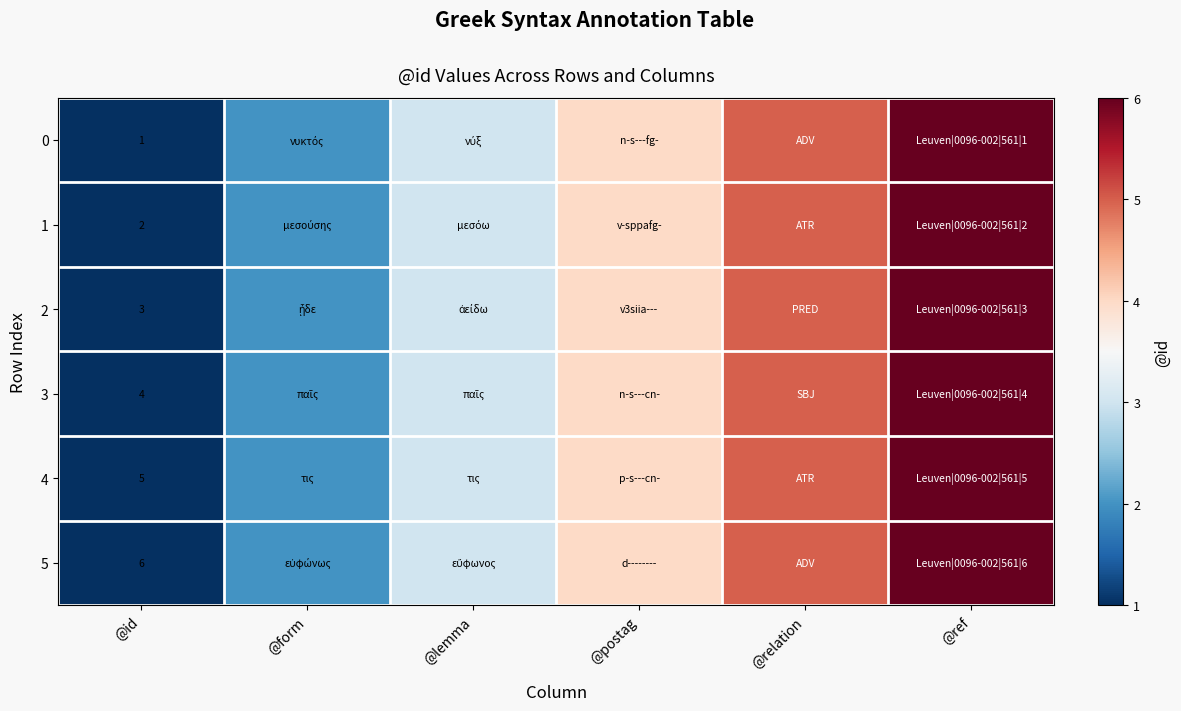

Count the number of categories in the chart.

6